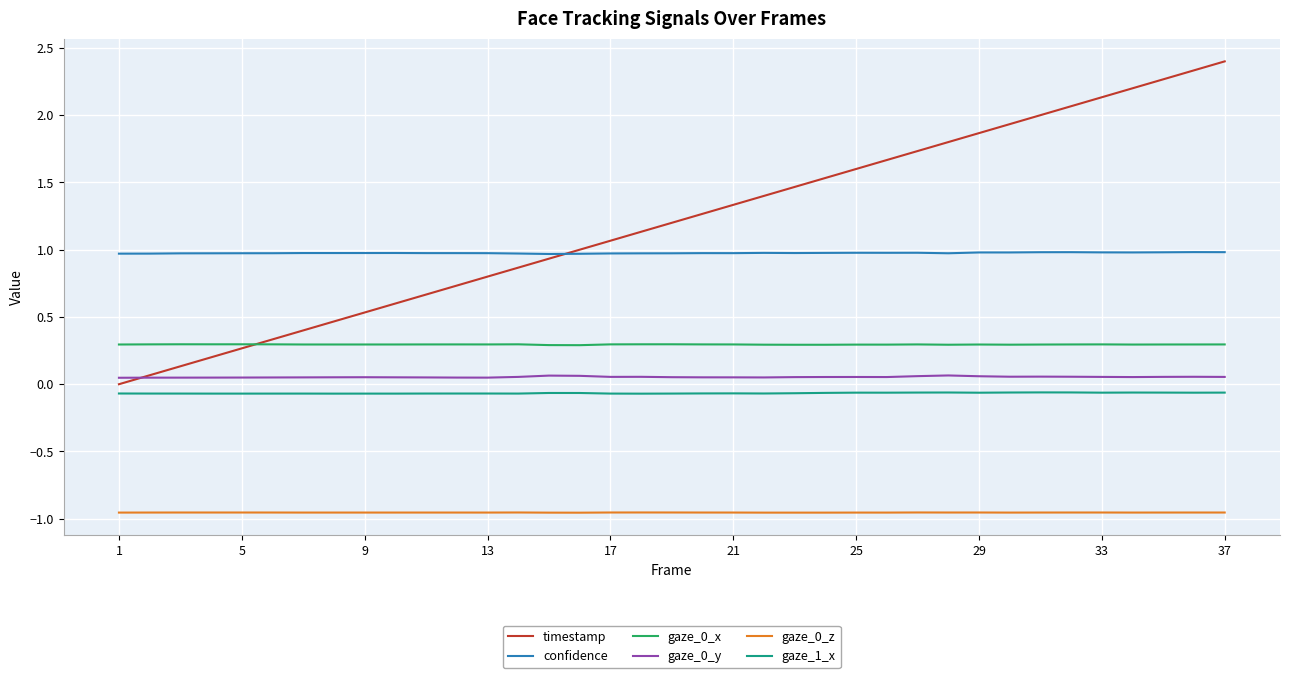

Which series has the largest range (max minus min)?

timestamp